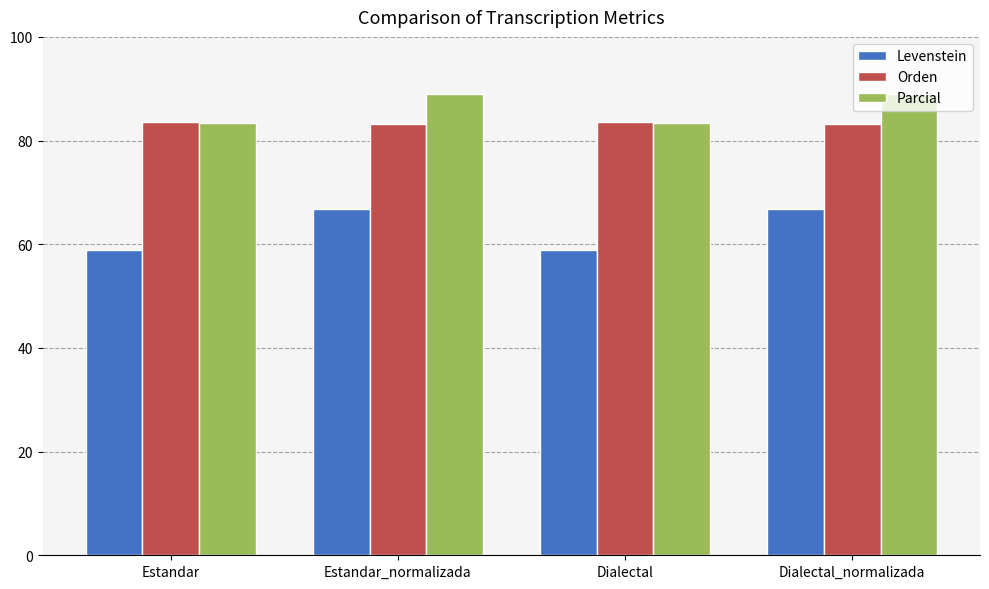

What position from the left is Dialectal?

3